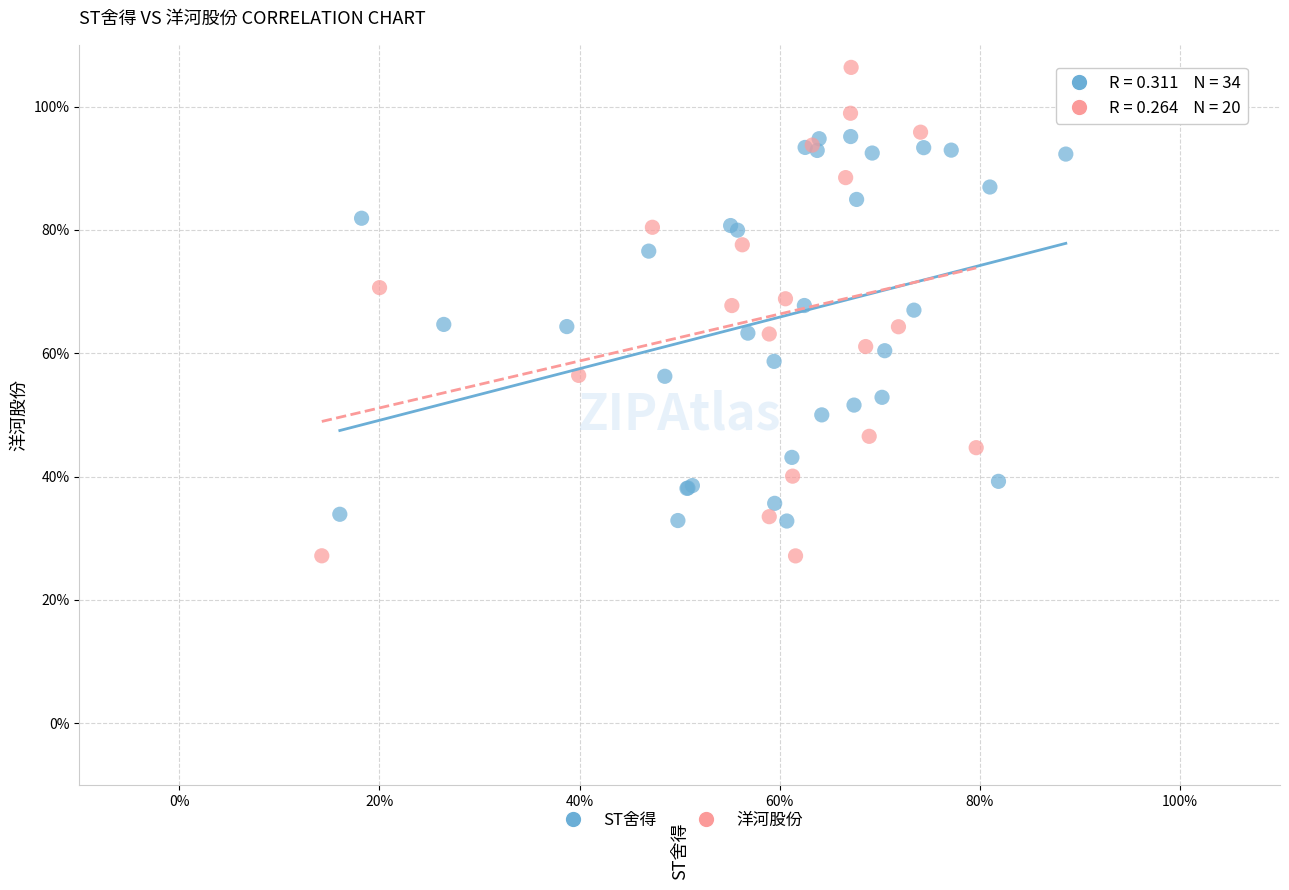

What are all the series names shown in the legend?

ST舍得, 洋河股份